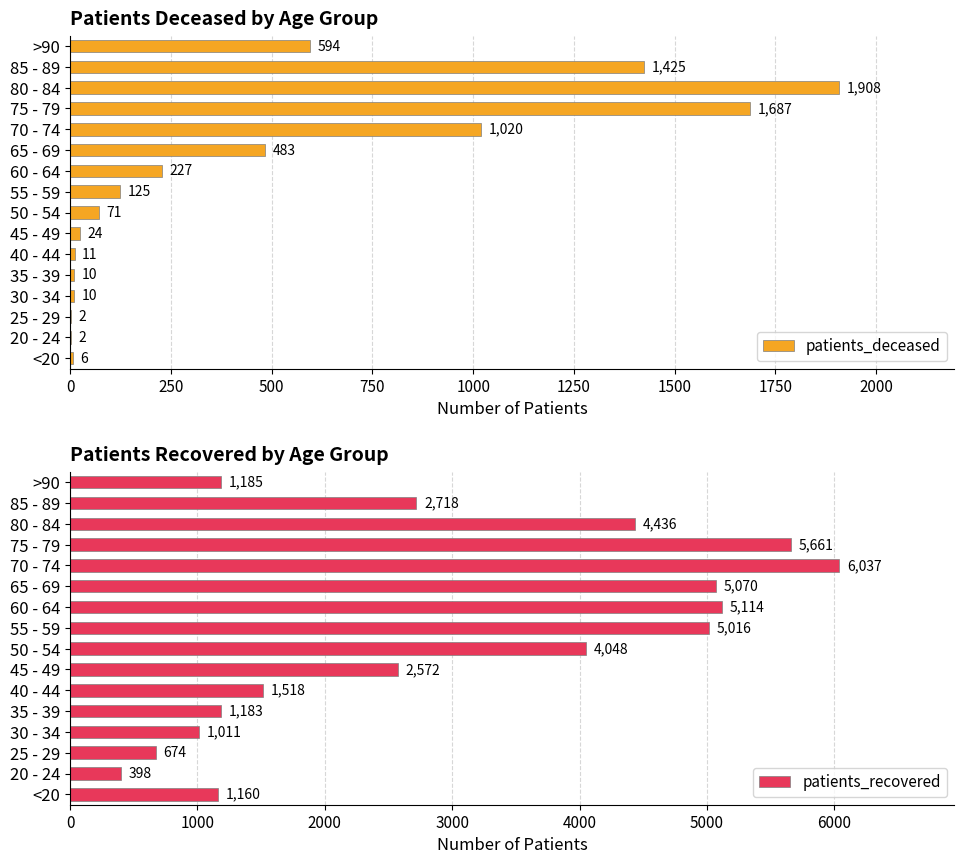

List the series in order of their overall mean, highest first.

patients_recovered, patients_deceased